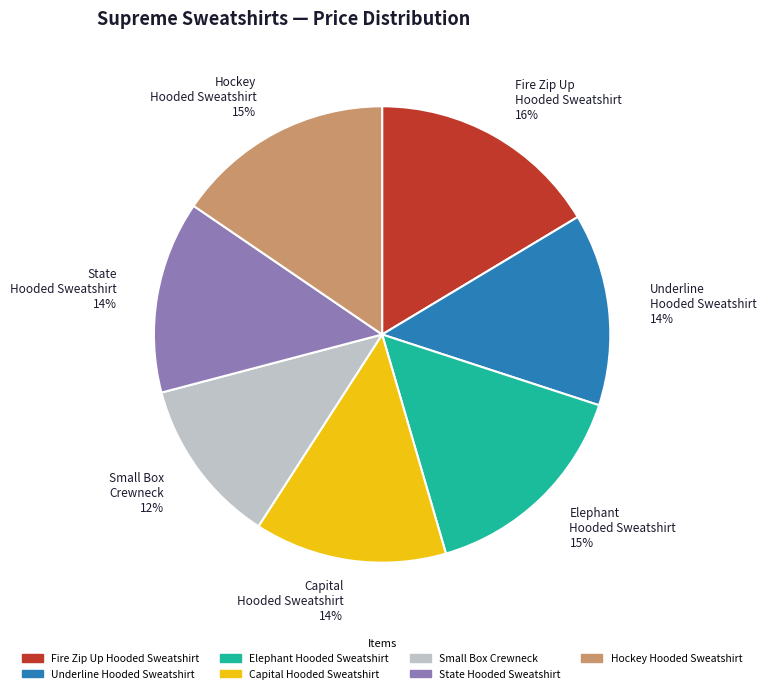

How many segments does this pie chart have?

7